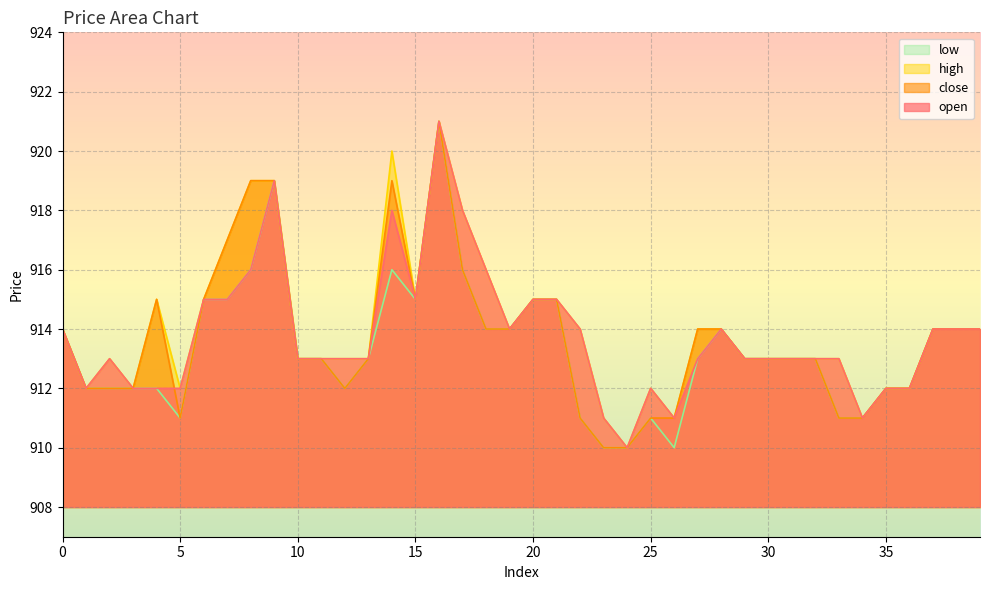

What is the sum of the low values at 37 and 25?

1825